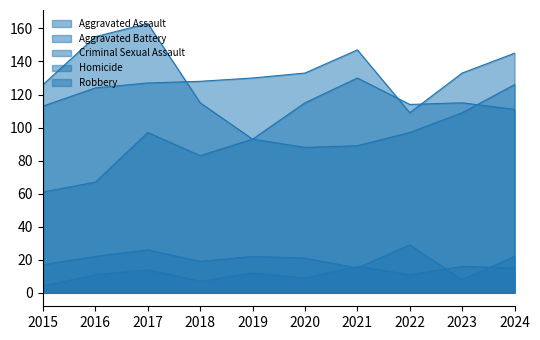

How many categories are shown in the chart?

10